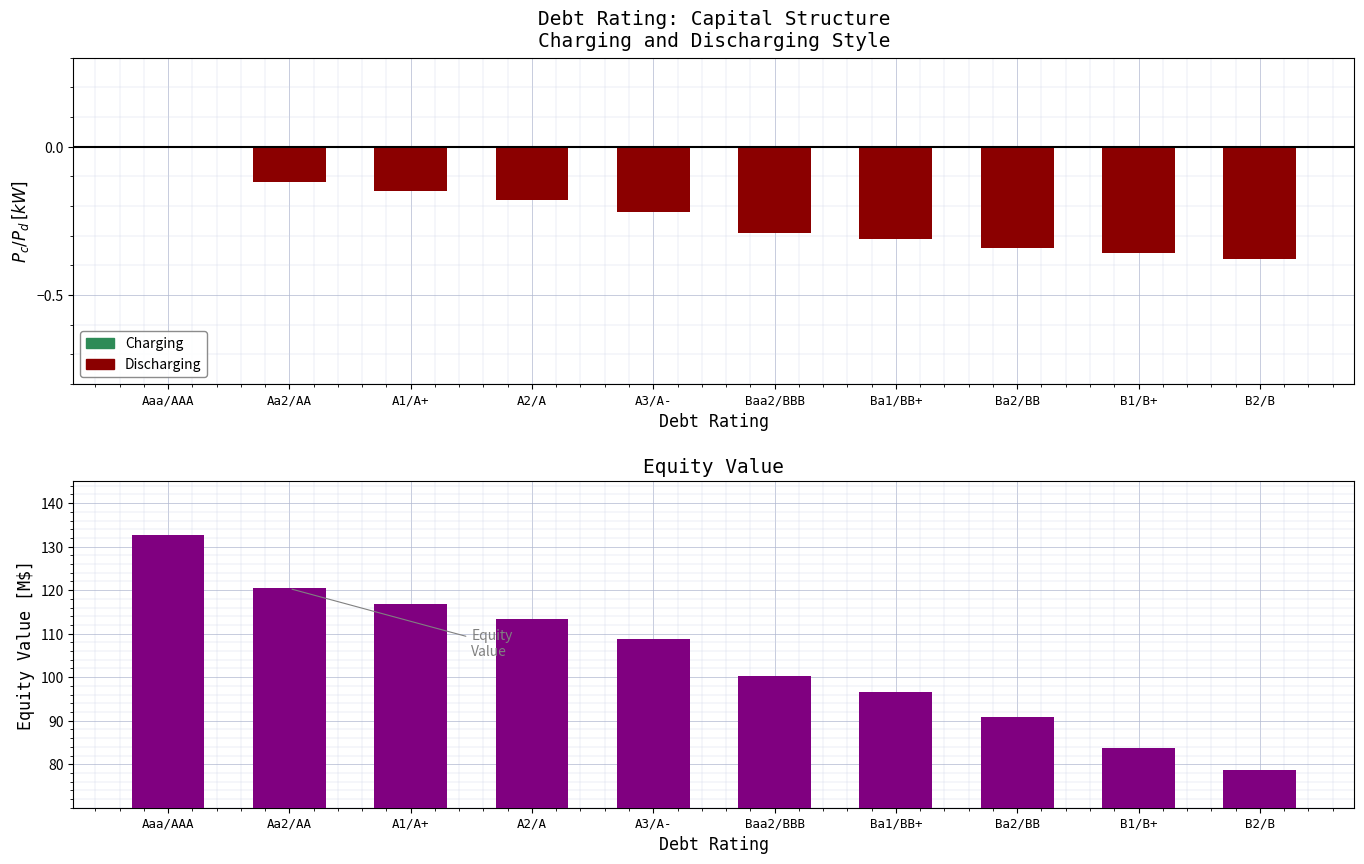

Reading left to right, transcribe all the data shown in this chart.

Discharging: 0.0	-0.1	-0.1	-0.2	-0.2	-0.3	-0.3	-0.3	-0.4	-0.4
Charging: 0.0	0.0	0.0	0.0	0.0	0.0	0.0	0.0	0.0	0.0
SOC: 132.6	120.4	116.9	113.4	108.8	100.2	96.7	90.9	83.8	78.8